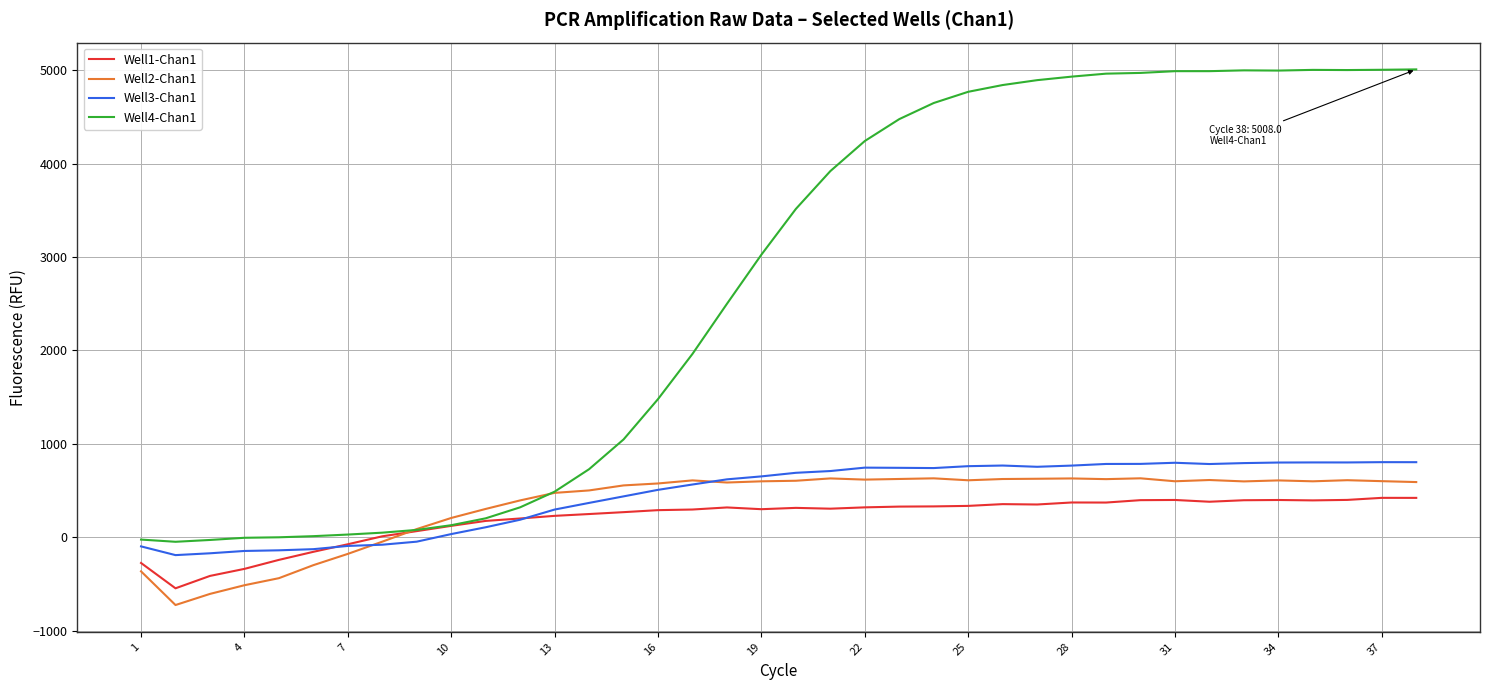

Which series has the widest spread of values?

Well4-Chan1